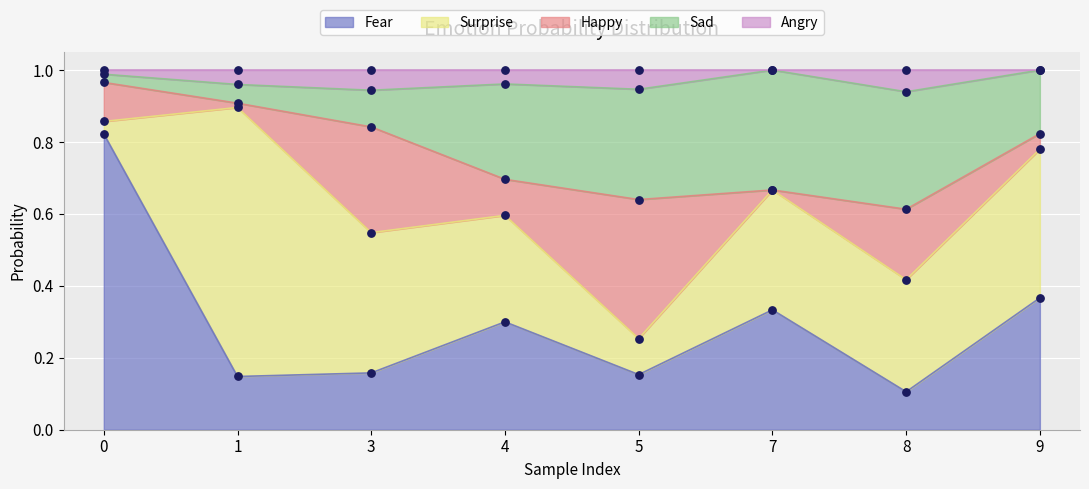

Which series has the largest Y range (max minus min)?

Fear